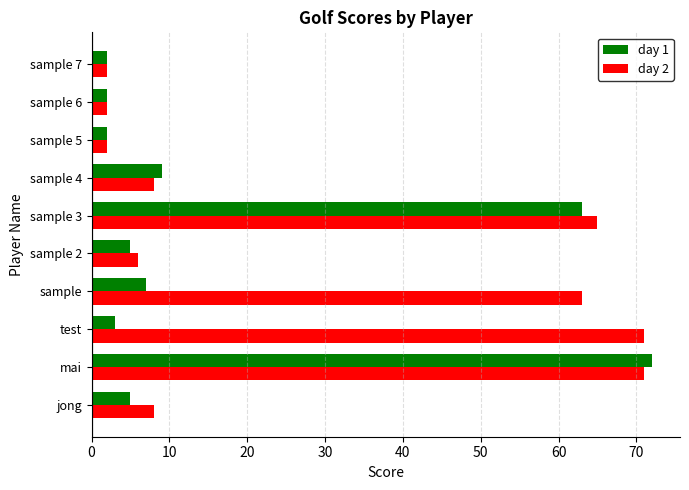

True or false: day 2 has a value of 18 at test.

False